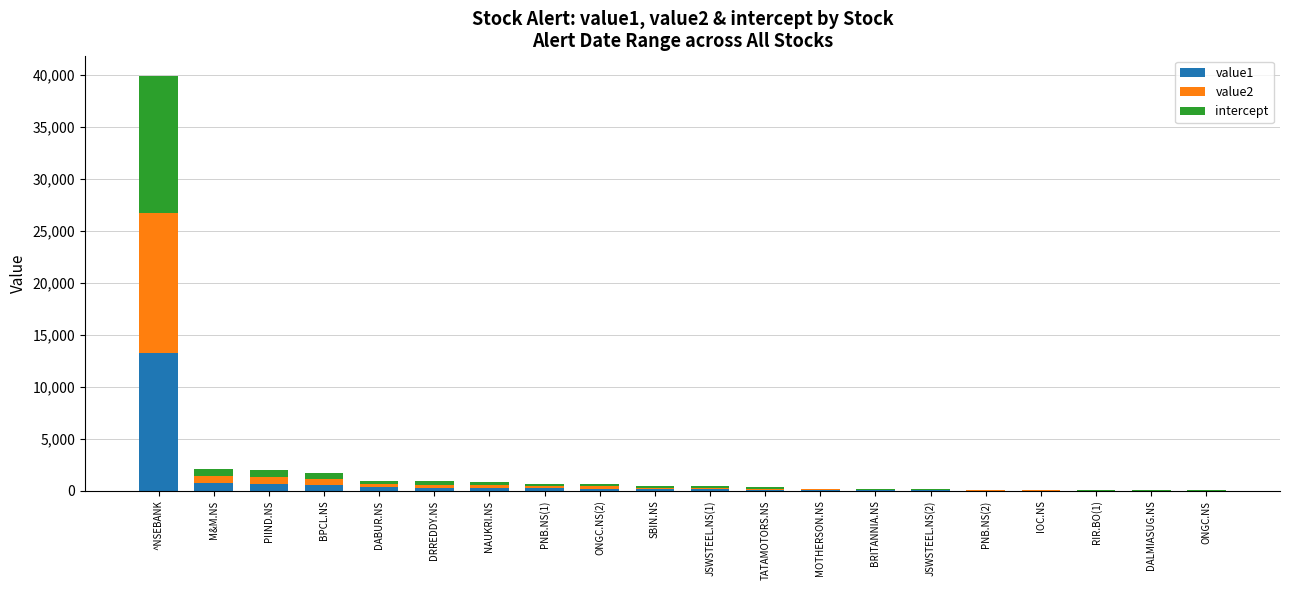

What is the maximum value for value1?

13303.6